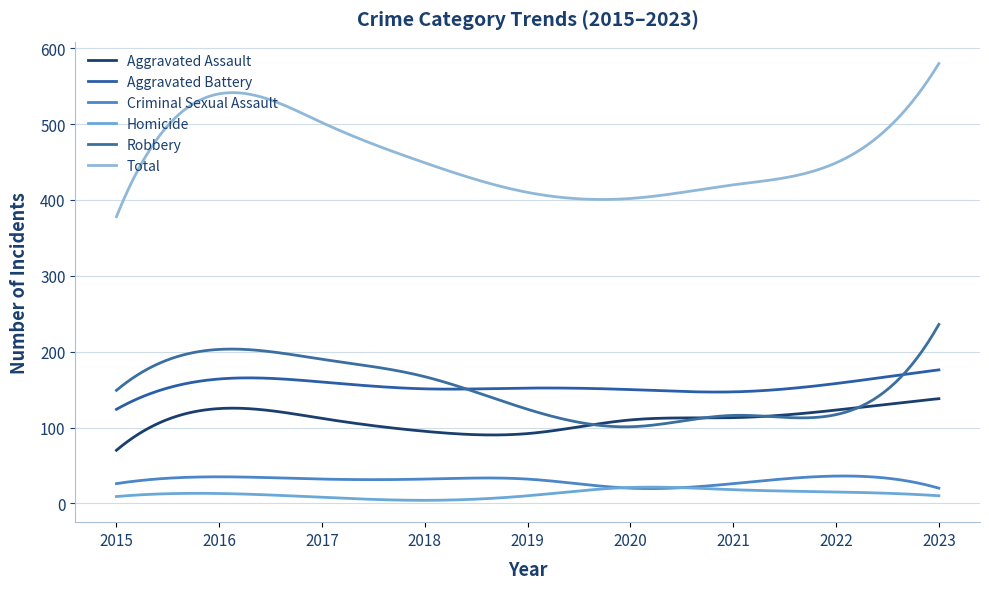

True or false: Criminal Sexual Assault has more than 0 interior local peaks.

True